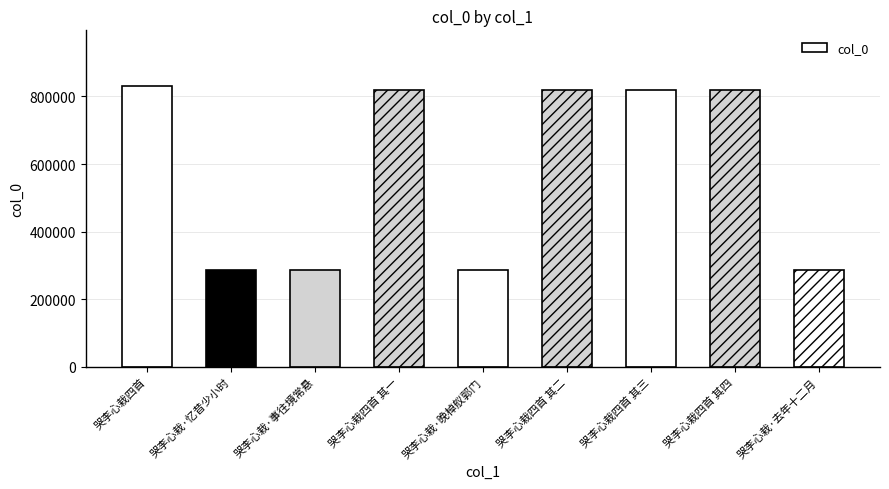

What is the smallest value displayed?

287316